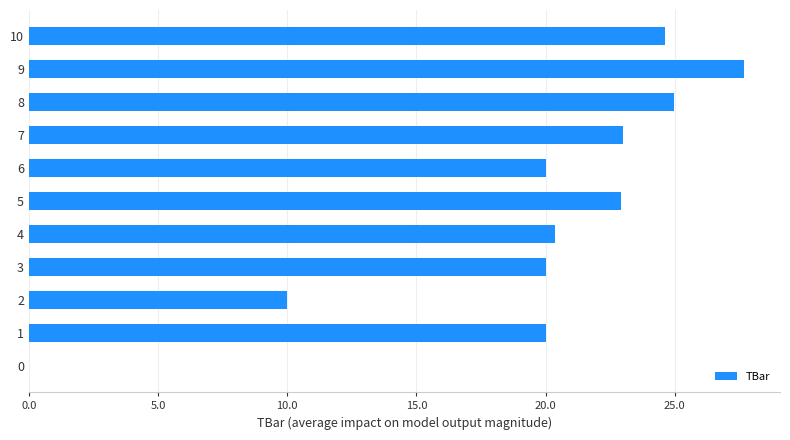

Approximately how many times larger is the value at 8 compared to 10?

1.0